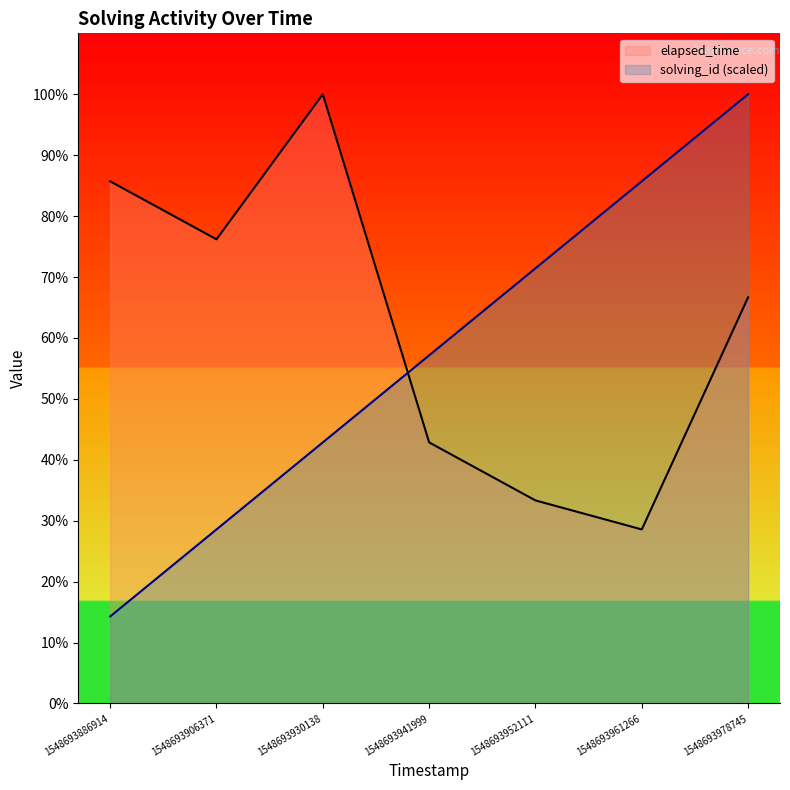

How many intersections are there between elapsed_time and solving_id?

1